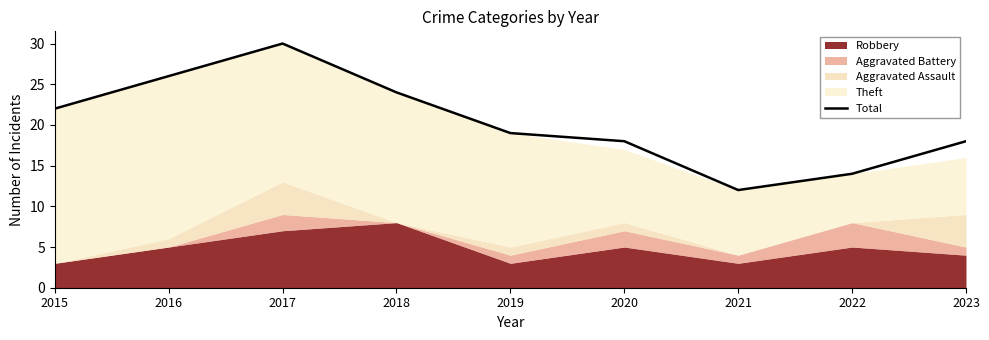

Reading left to right, what are all the values shown in this chart?

22	26	30	24	19	18	12	14	18